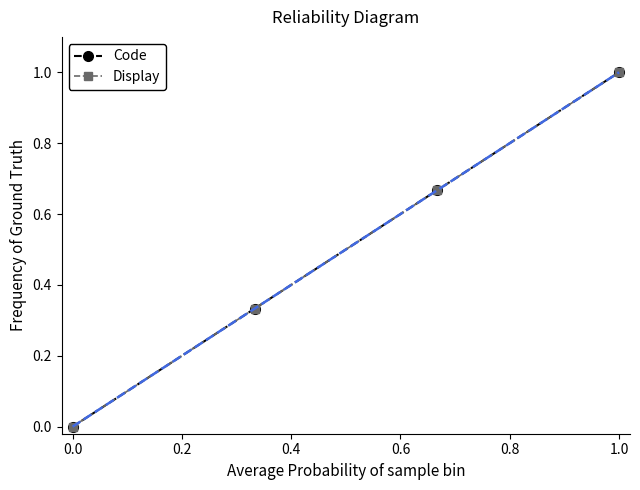

How many data points does each series have?

4